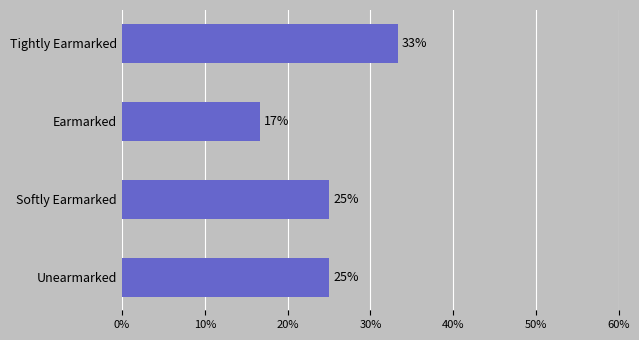

How many data points are less than 25?

1